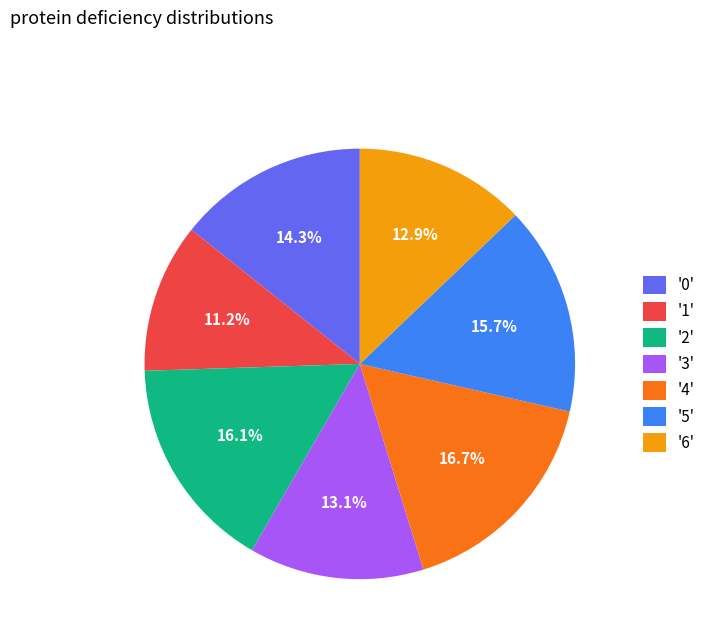

Which has a higher value, '4' or '0'?

'4'